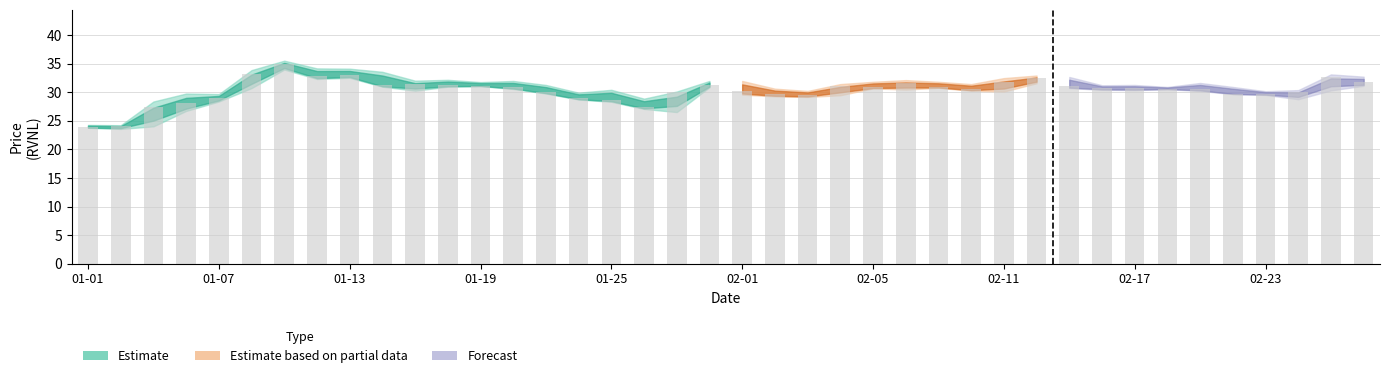

What is the sum of all values?

1216.6